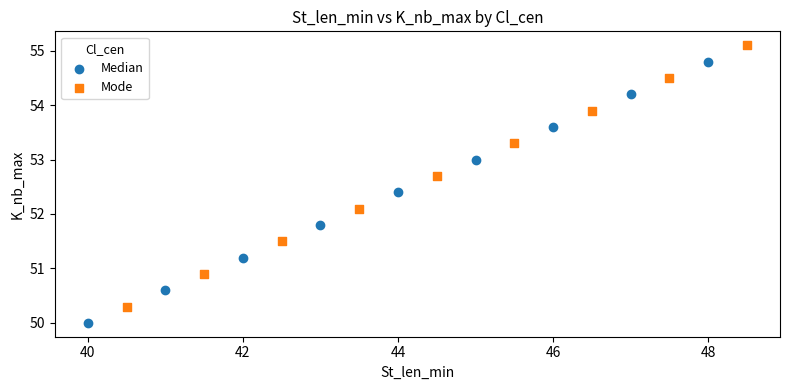

What are all the series names shown in the legend?

Median, Mode